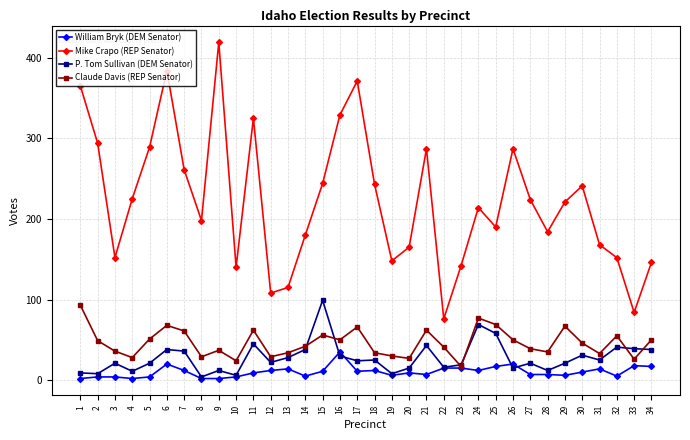

What is the lowest value of the Mike Crapo (REP Senator) series?

76